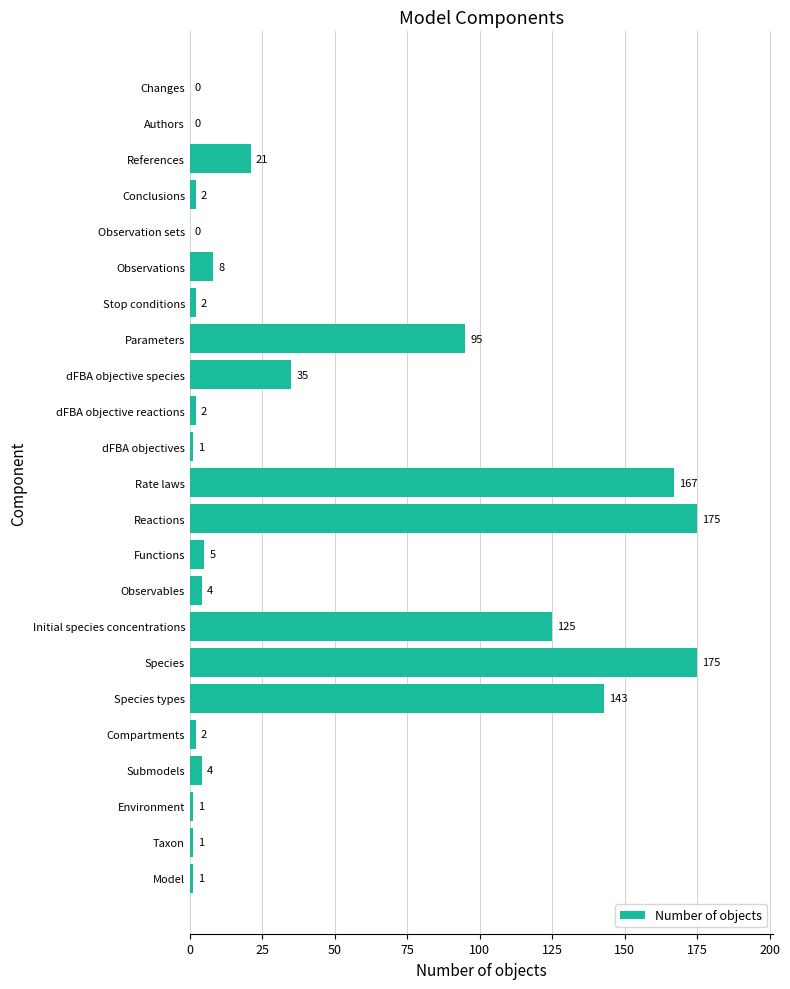

Reading top to bottom, what are all the values shown in this chart?

Changes=0	Authors=0	References=21	Conclusions=2	Observation sets=0	Observations=8	Stop conditions=2	Parameters=95	dFBA objective species=35	dFBA objective reactions=2	dFBA objectives=1	Rate laws=167	Reactions=175	Functions=5	Observables=4	Initial species concentrations=125	Species=175	Species types=143	Compartments=2	Submodels=4	Environment=1	Taxon=1	Model=1